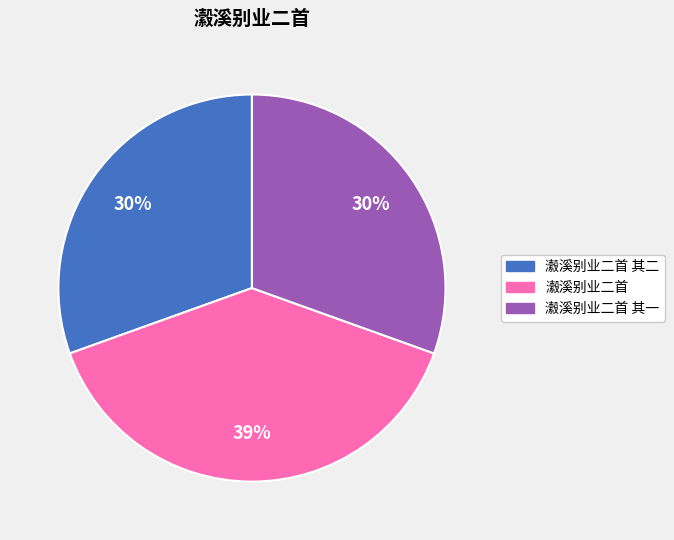

How many slices are in this pie chart?

3